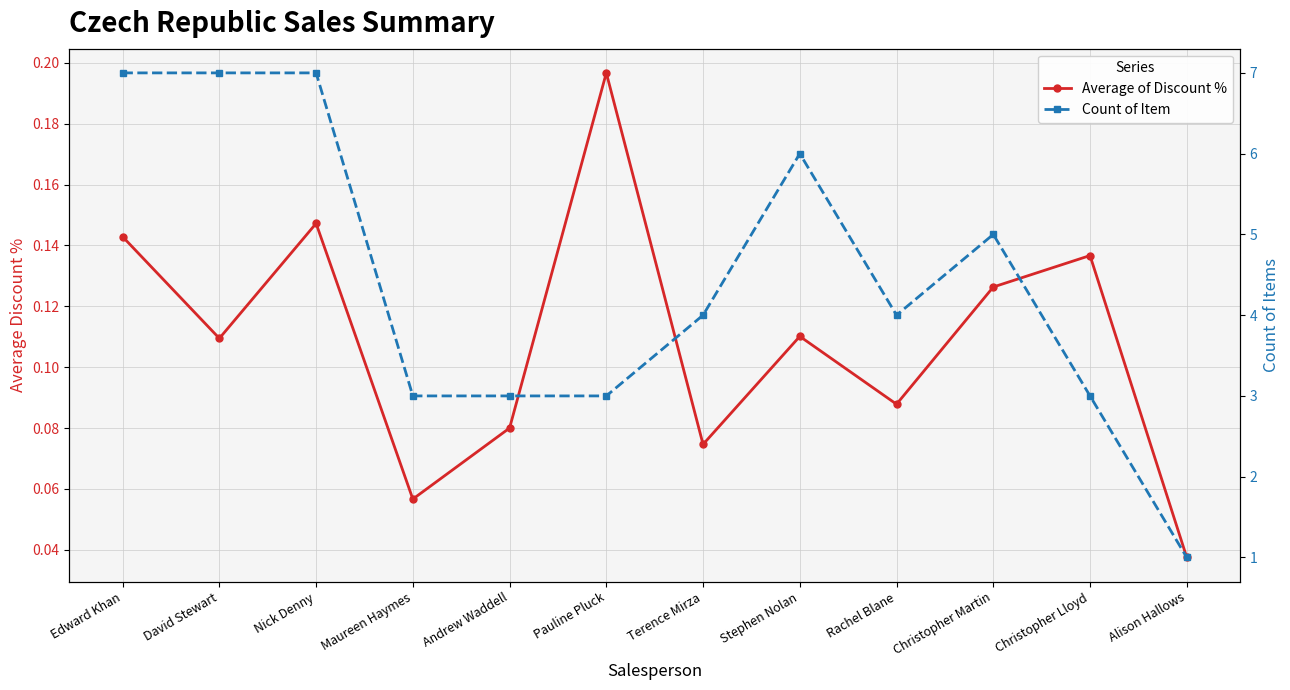

Where is the first local minimum for Count of Item?

Rachel Blane